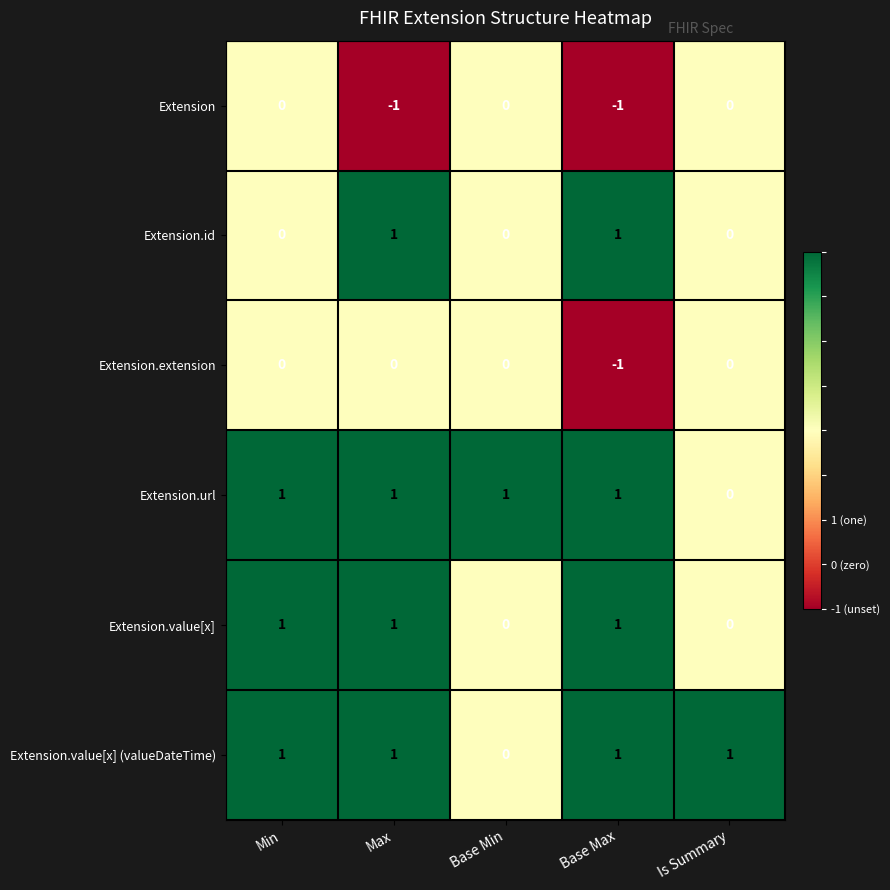

How many values in the Extension.value[x] (valueDateTime) series are below 1?

1